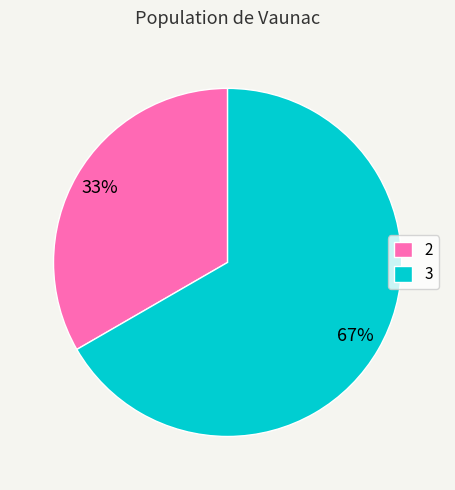

Rank the categories by value from highest to lowest.

3, 2